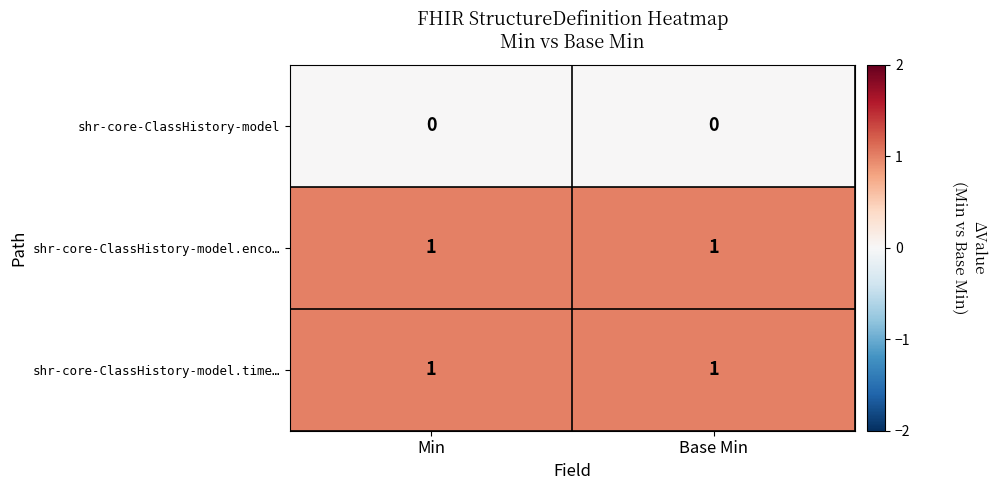

The value of shr-core-ClassHistory-model.enco… at Min is 1. True or false?

True